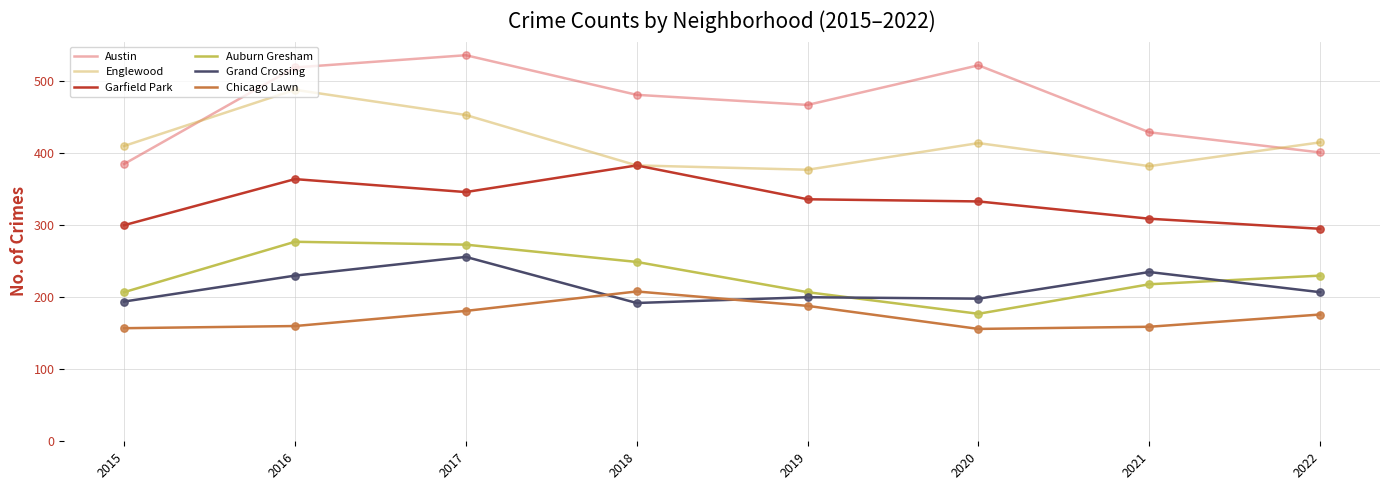

Which series has the largest total across all categories?

Austin